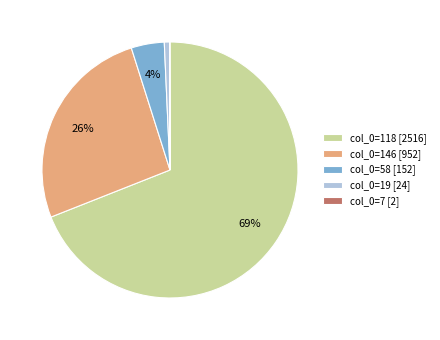

Is there a majority slice in this chart?

Yes